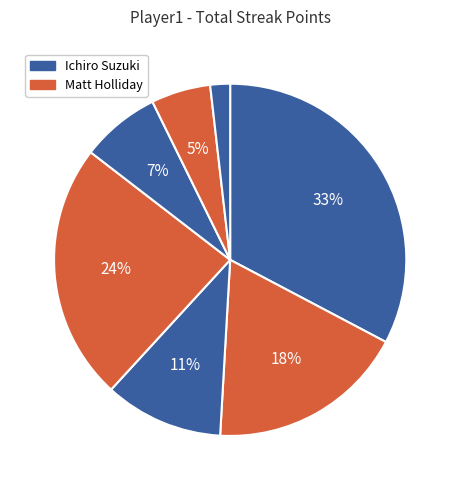

Which category has the biggest portion of the pie?

Ichiro Suzuki